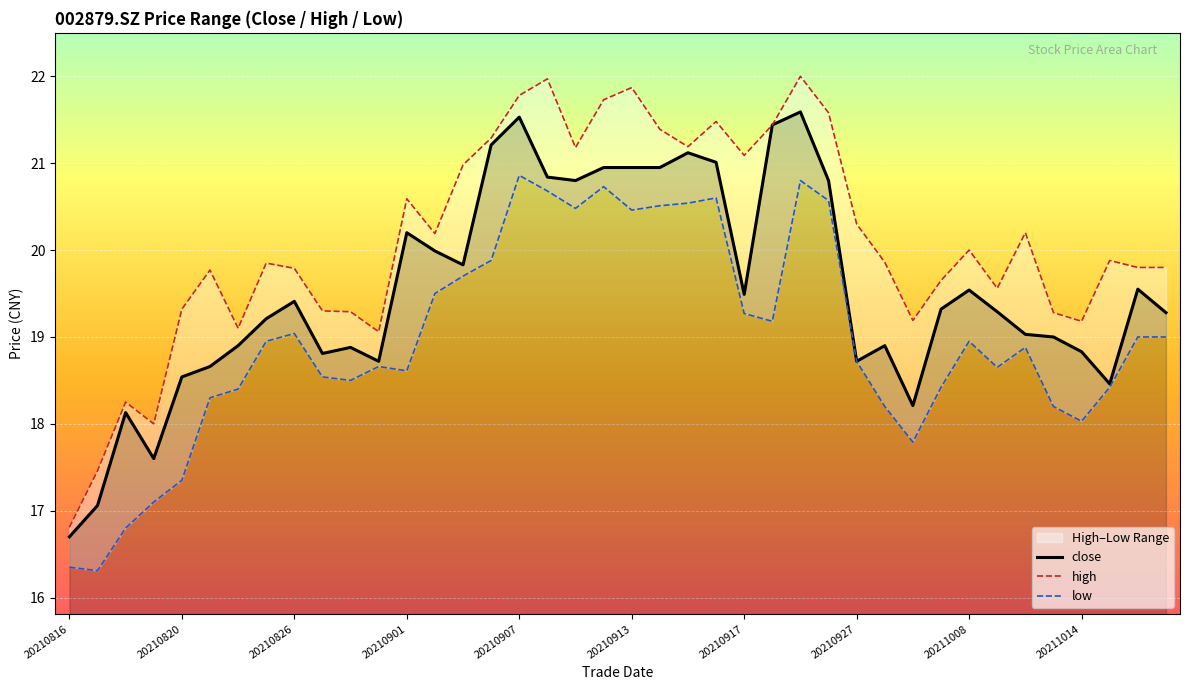

What is the average value of the high series?

20.1